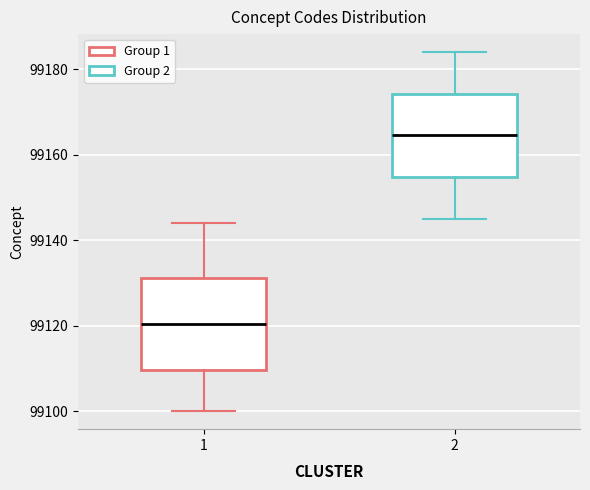

Which box has the lowest median line?

1